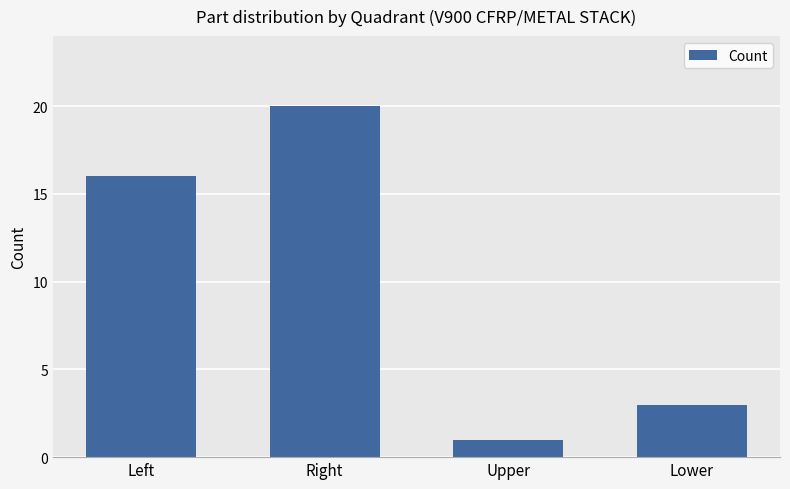

What is the change in value from Left to Upper?

-15